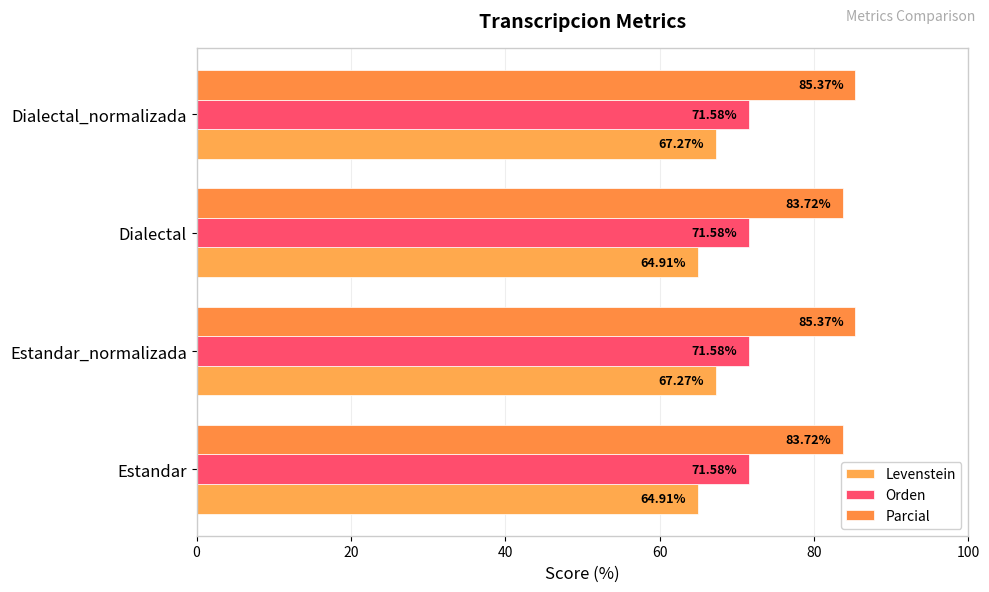

Count the number of data series in this chart.

3